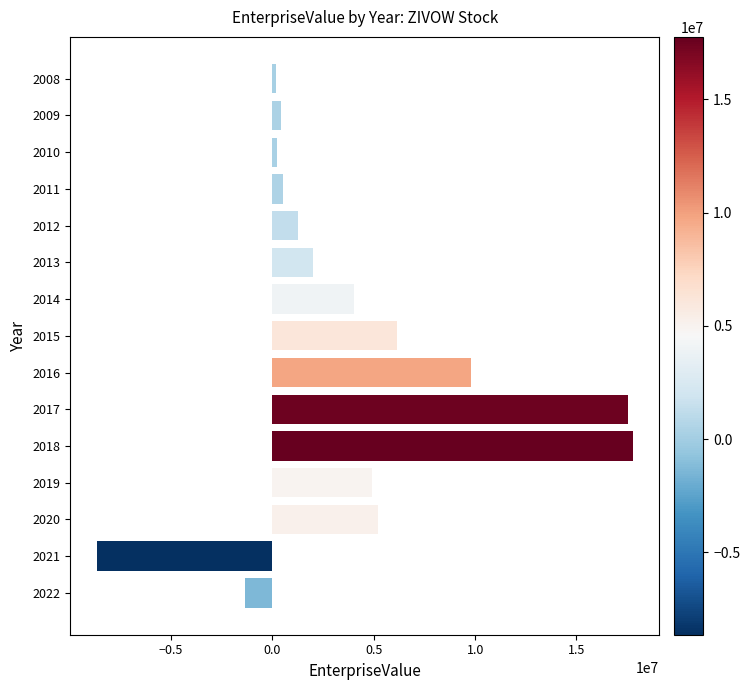

What is the greatest value displayed?

17765729